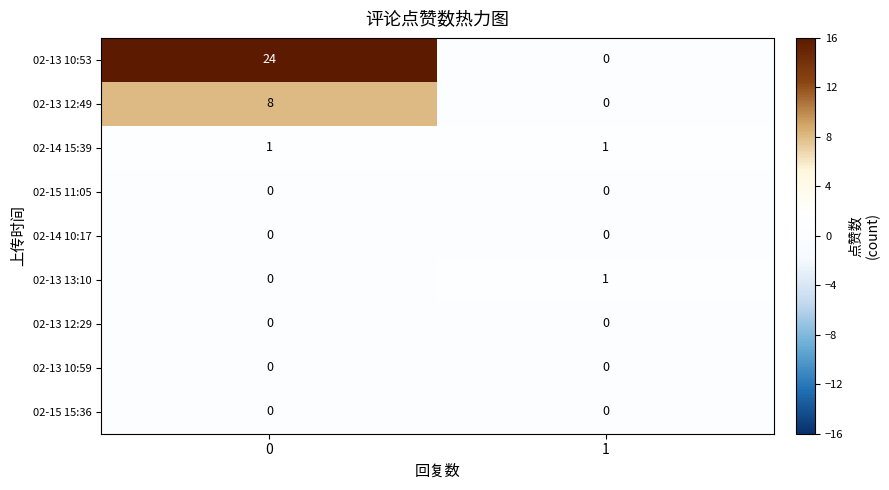

Which series has the largest total across all categories?

02-13 10:53